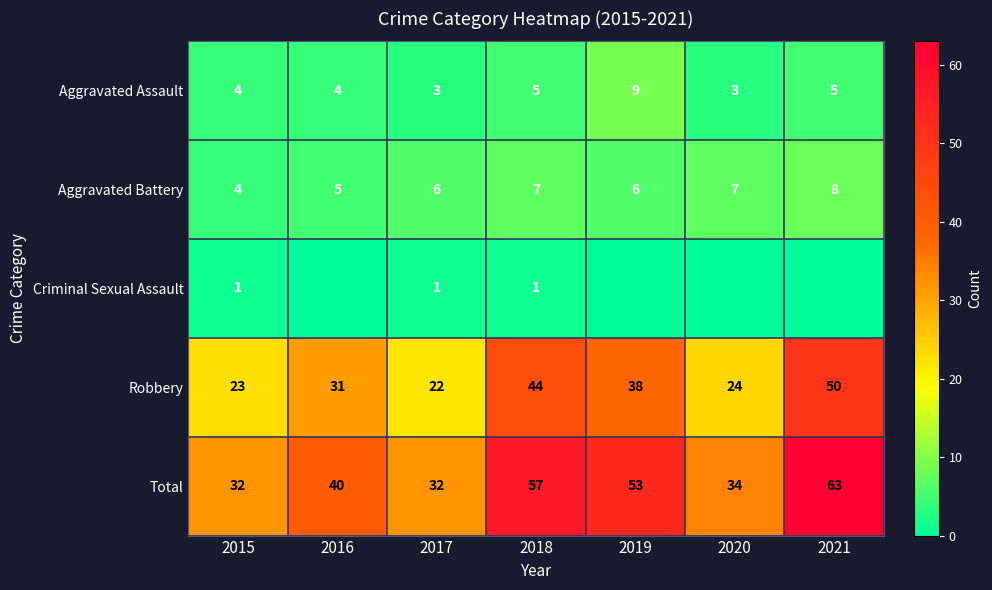

What is the lowest value of the Aggravated Assault series?

3